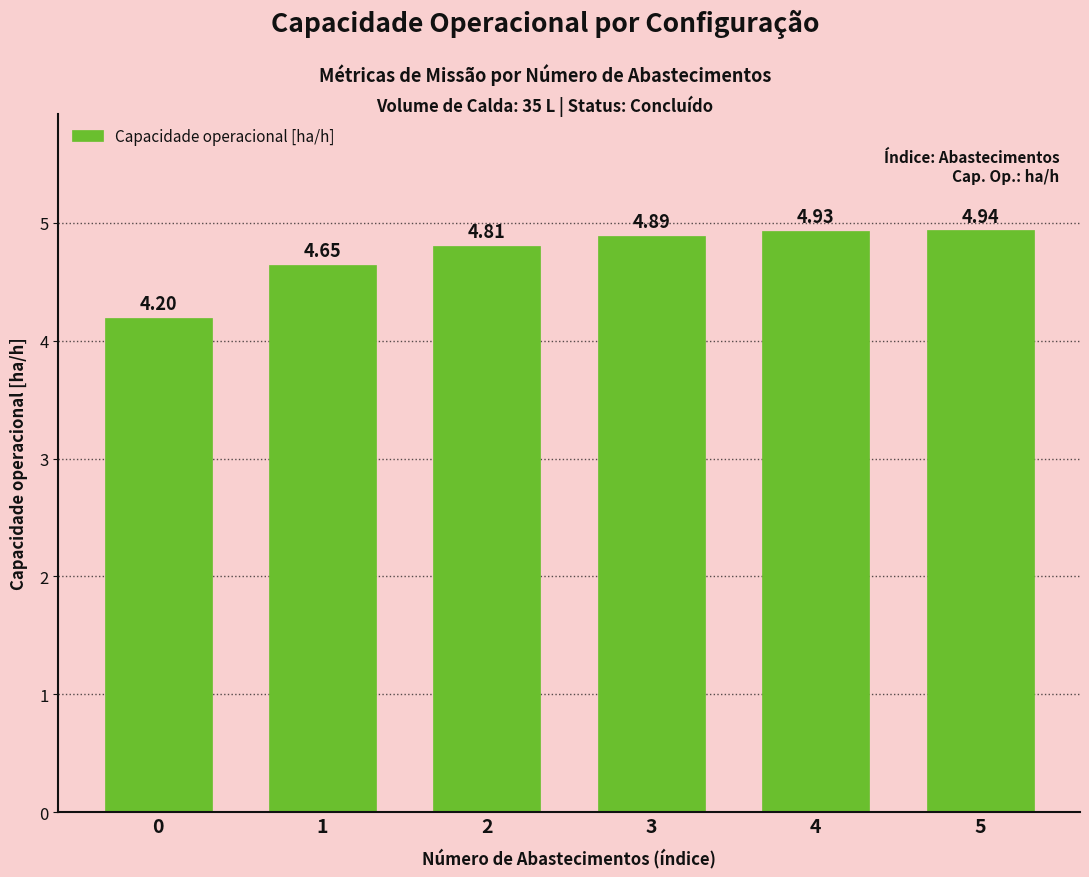

Rank the categories by value from lowest to highest.

0, 1, 2, 3, 4, 5